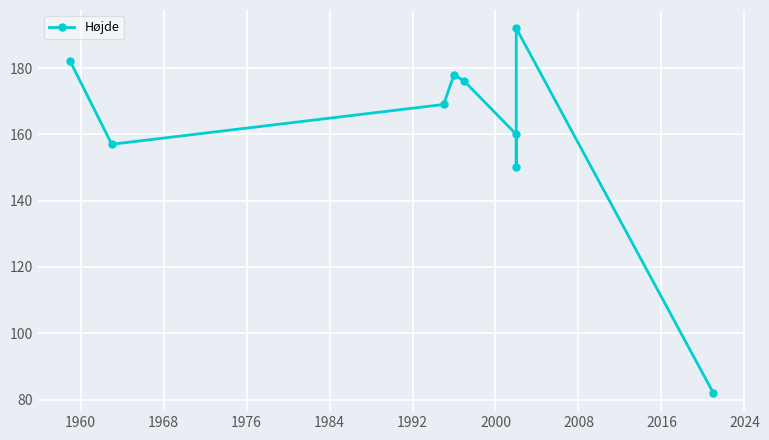

Count the number of categories in the chart.

9